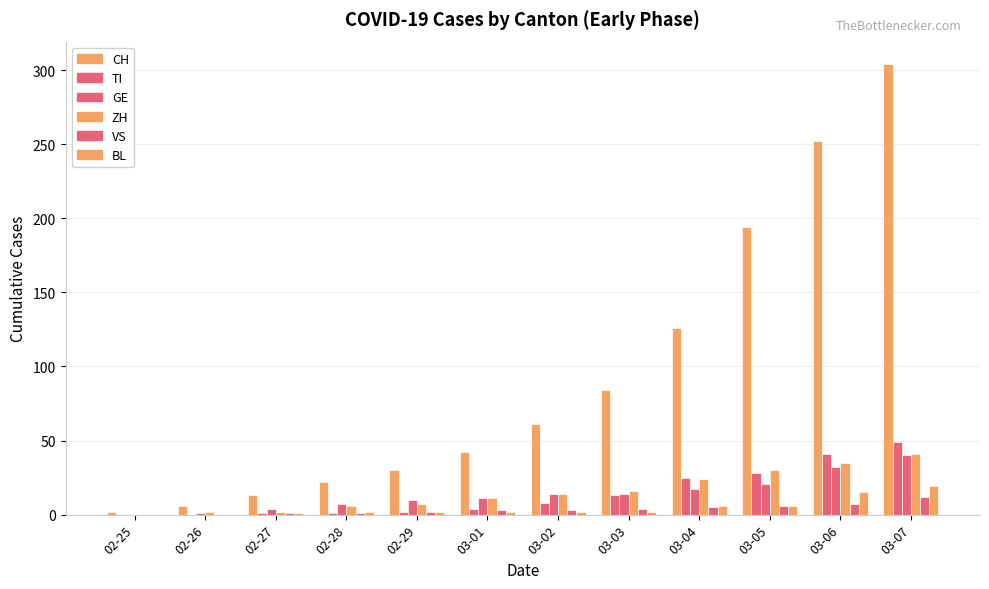

Does the chart contain stacked bars?

No